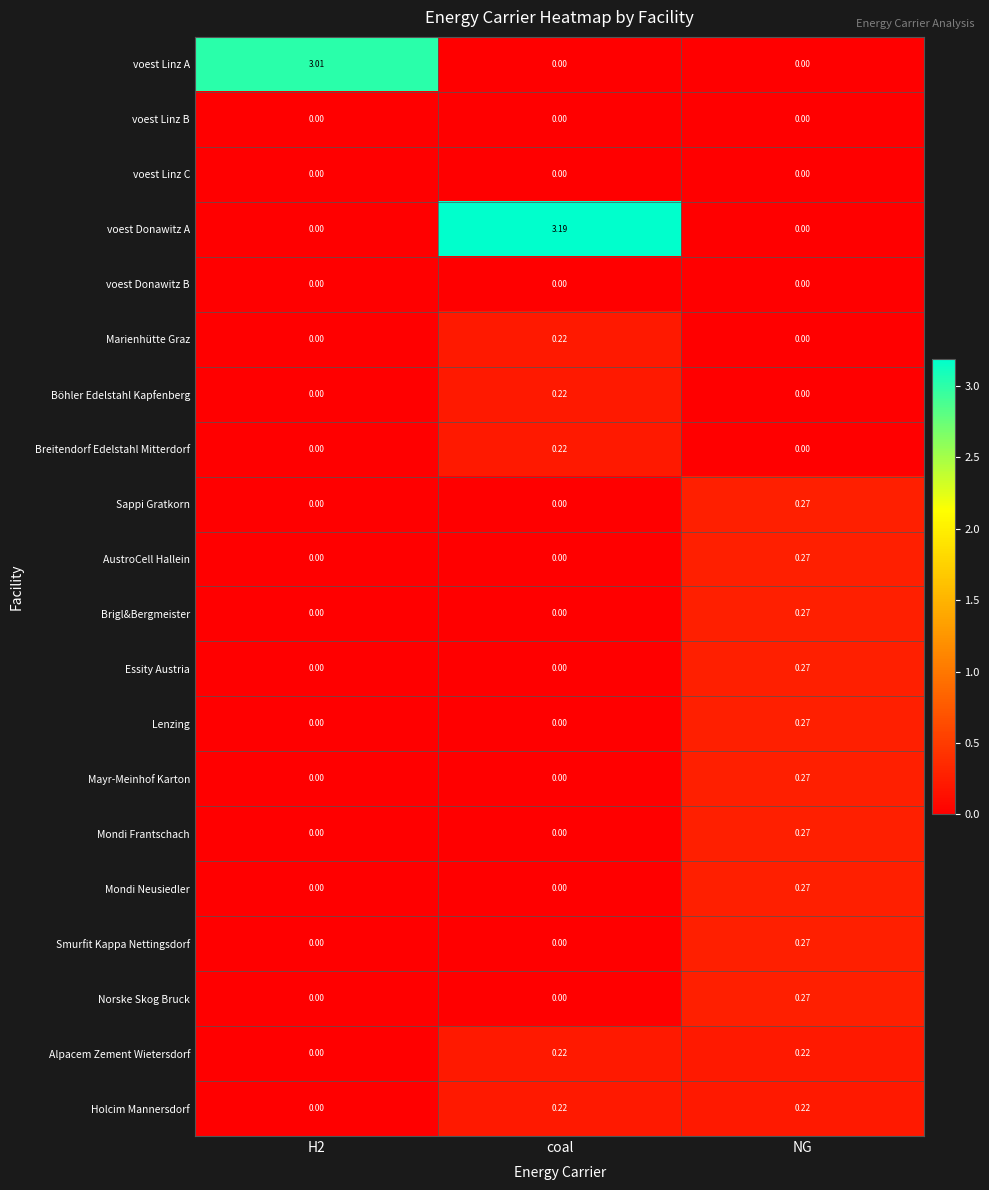

Between H2 and NG, which series saw the biggest shift?

voest Linz A